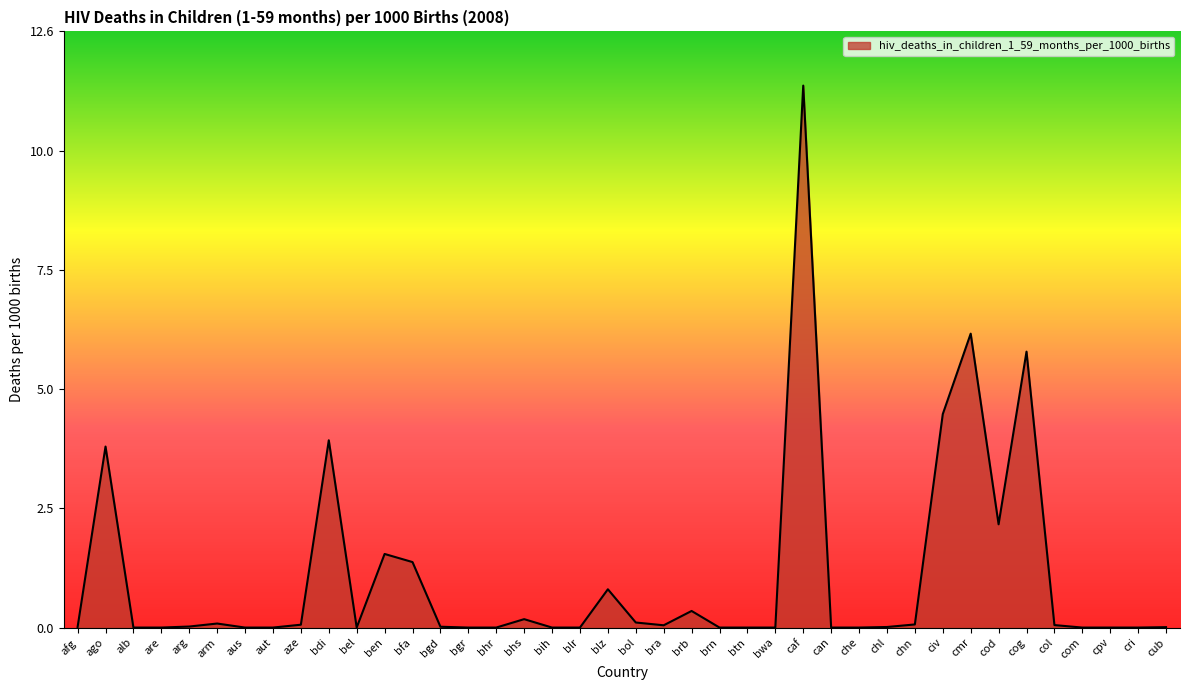

How many lines are shown in the chart?

1